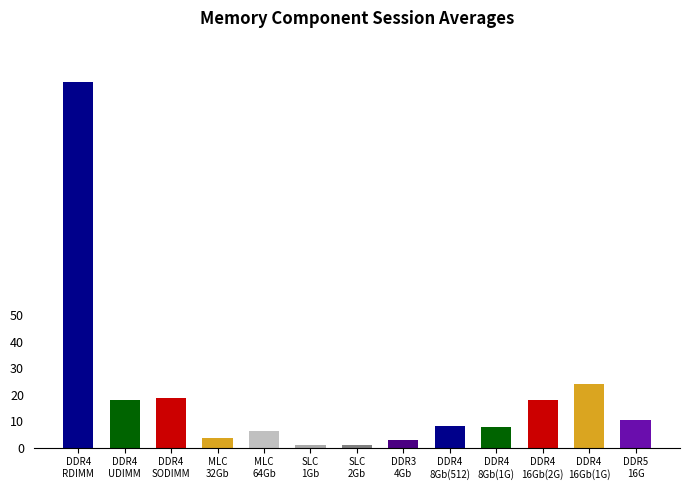

Is it true that the value at DDR4
UDIMM is 17.8?

True